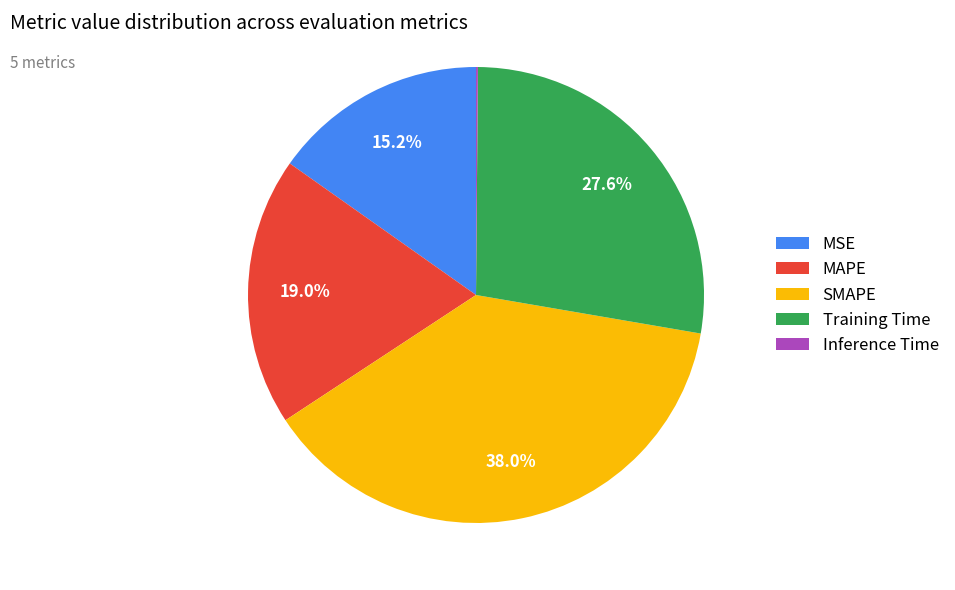

Does any single category account for the majority?

No